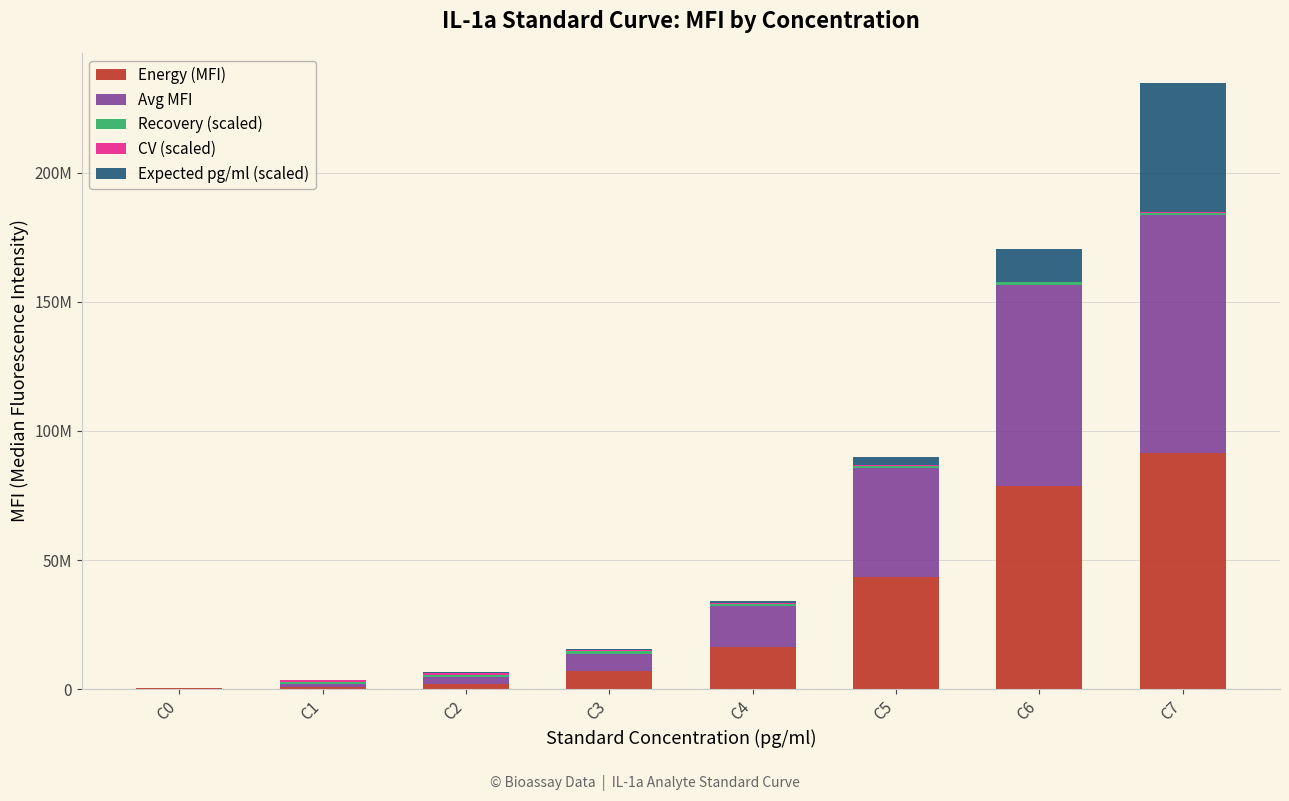

Are the bars grouped side by side (vs. stacked)?

No